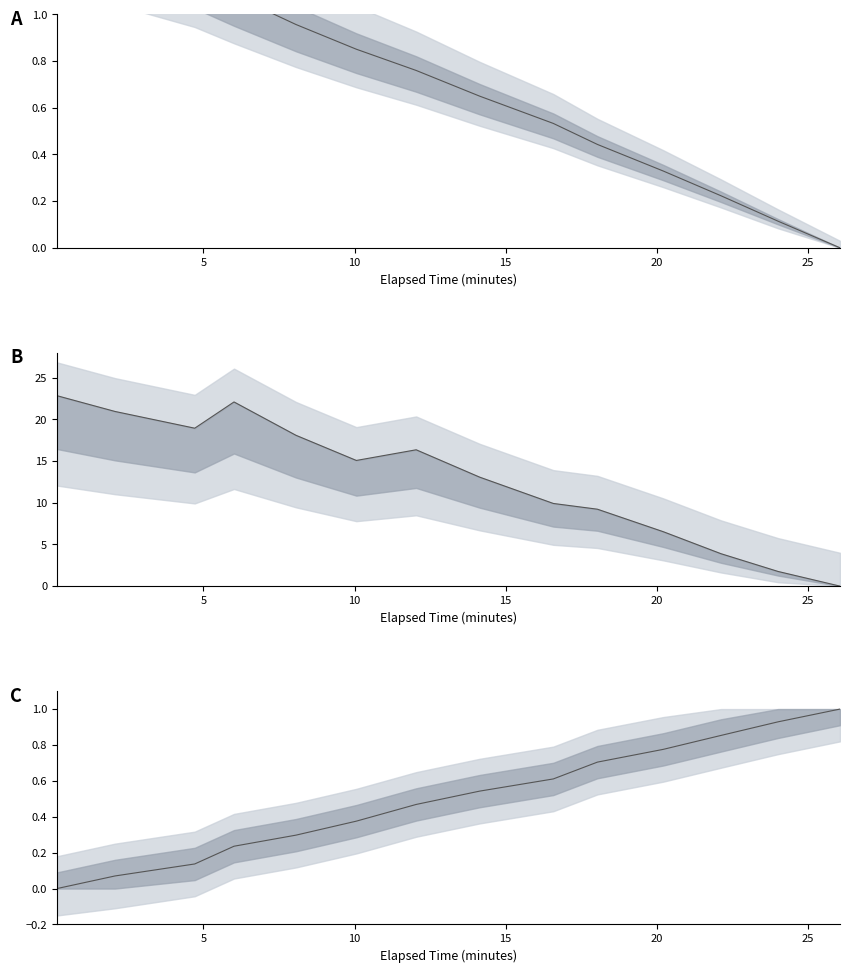

At how many categories does at least one series exceed 19?

3